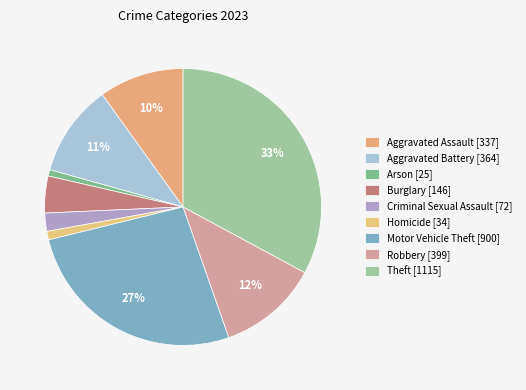

How many slices are in this pie chart?

9